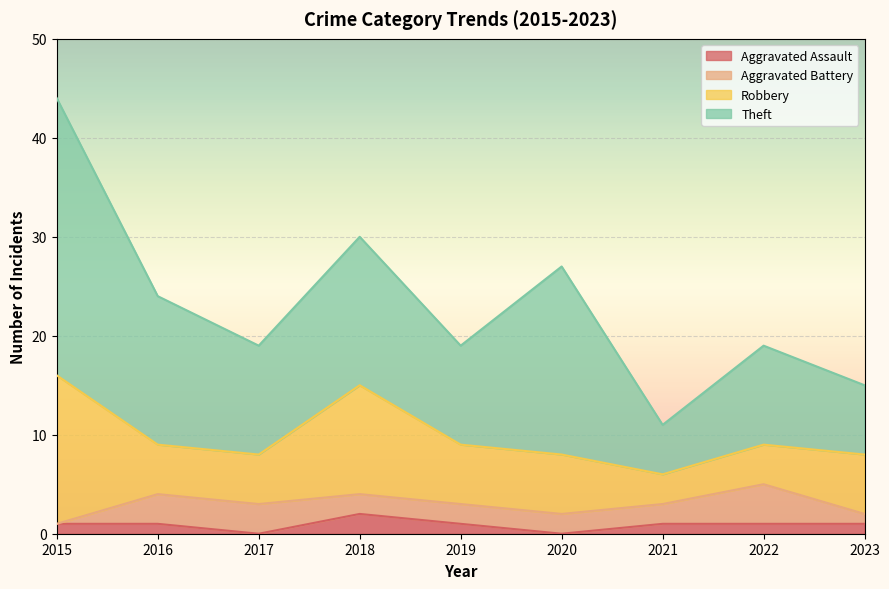

Rank the series at 2022 from highest to lowest value.

Theft, Aggravated Battery, Robbery, Aggravated Assault